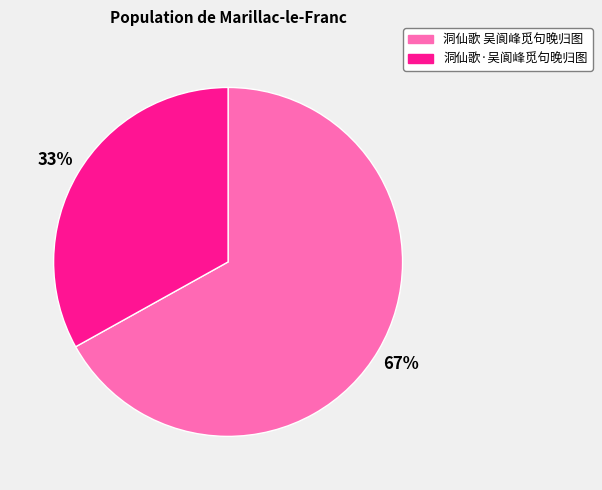

To the nearest percent, what is the difference between the 洞仙歌·吴阆峰觅句晚归图 and 洞仙歌 吴阆峰觅句晚归图 slice percentages?

34%